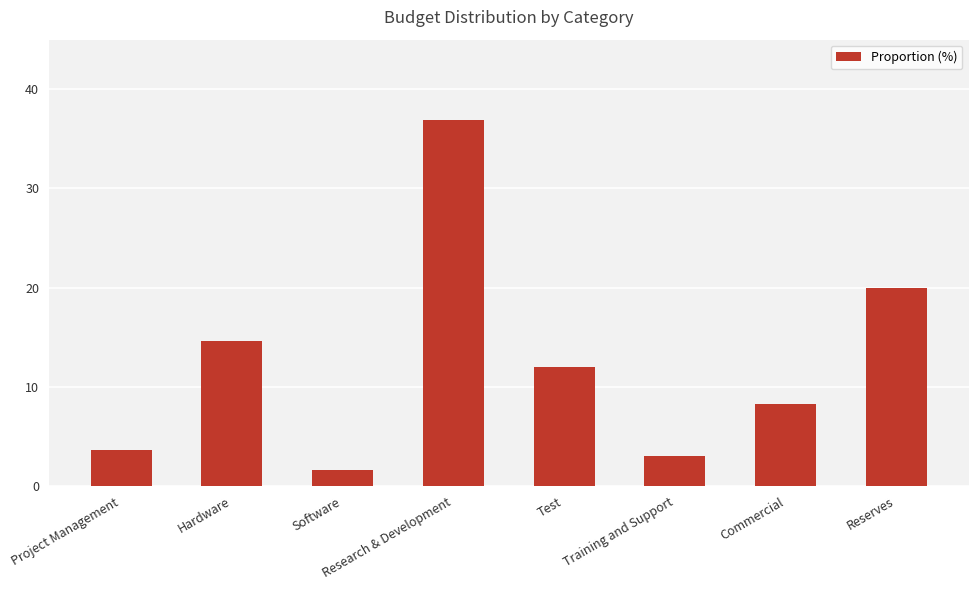

Approximately how many times larger is the value at Hardware compared to Reserves?

0.7